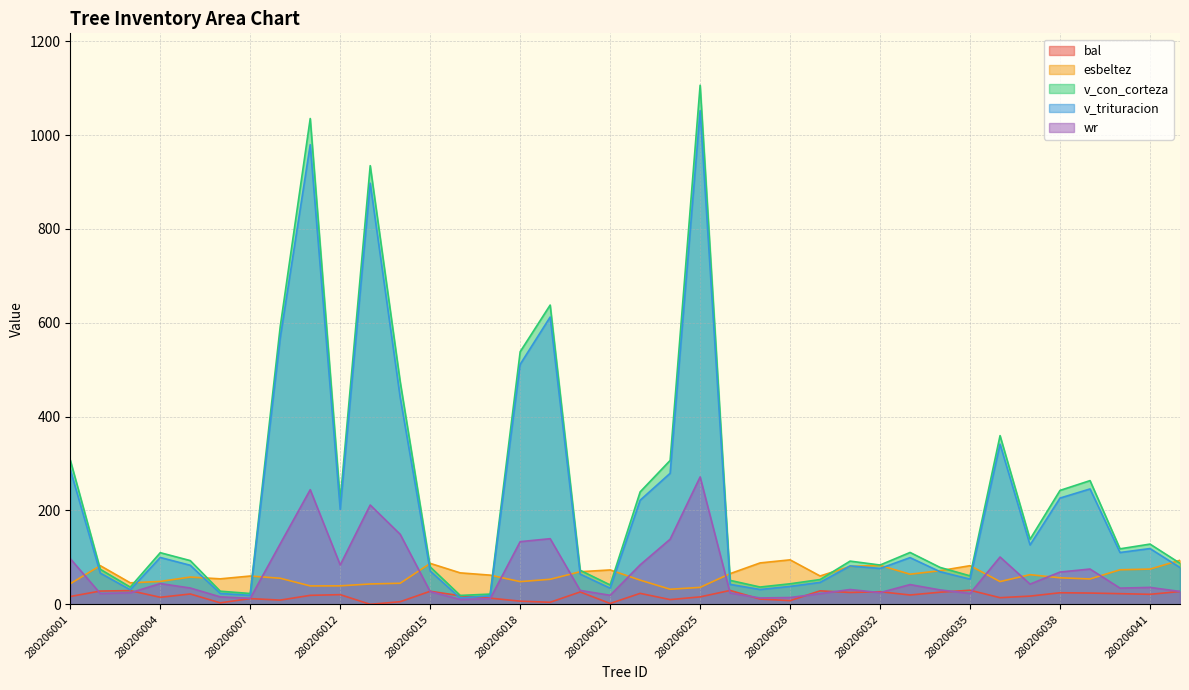

True or false: esbeltez and bal cross at least once.

False